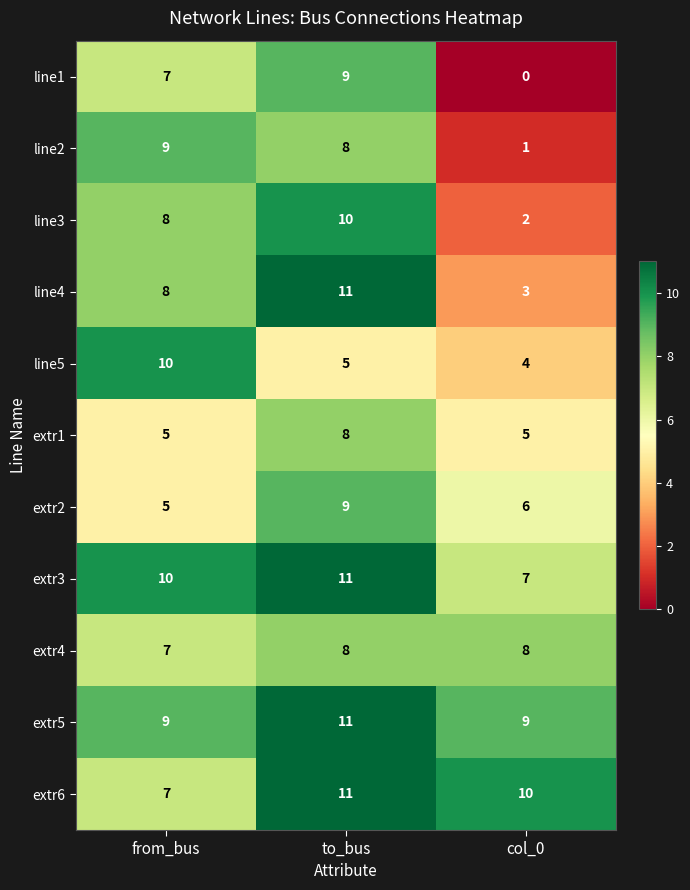

Rank the categories by extr6 value from lowest to highest.

from_bus, col_0, to_bus